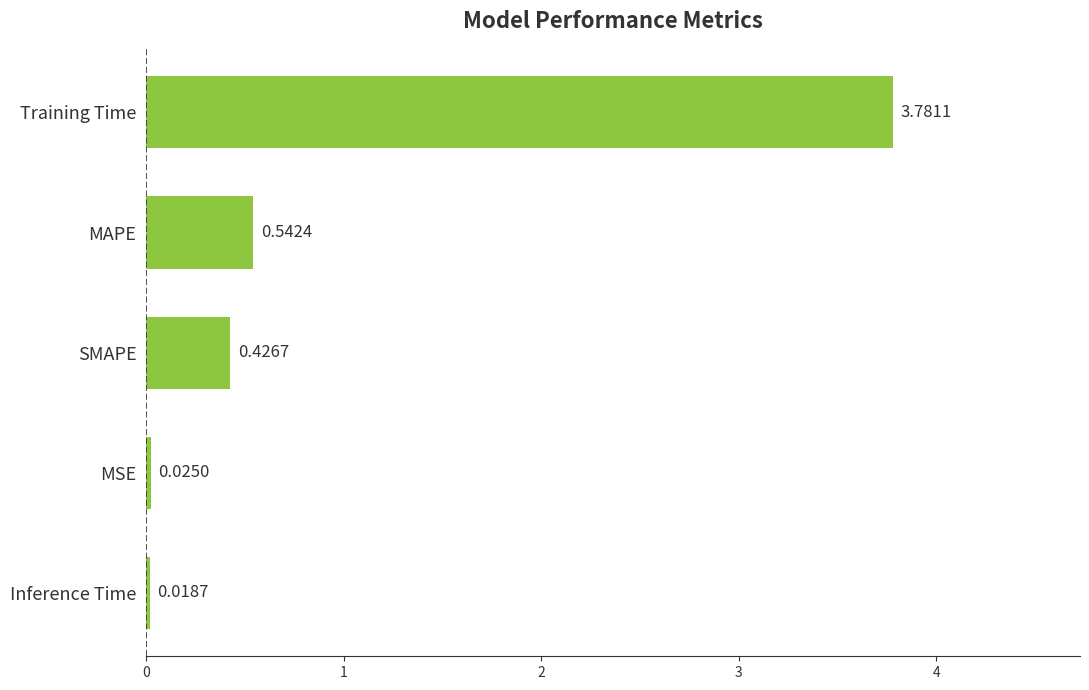

How many categories are shown in the chart?

5